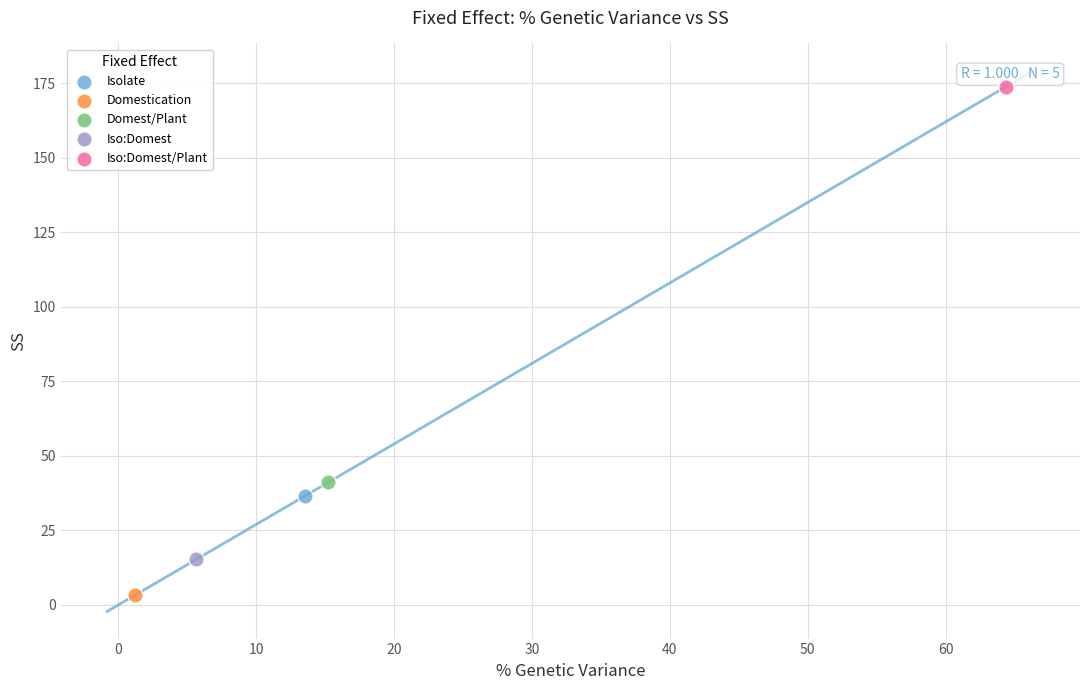

What are all the series names shown in the legend?

Isolate, Domestication, Domest/Plant, Iso:Domest, Iso:Domest/Plant